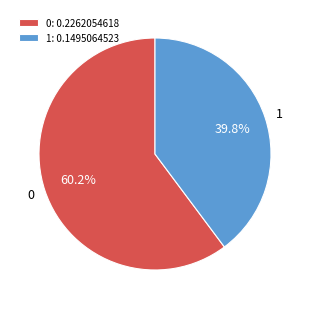

Is it true that 1 is 40% of the pie?

True